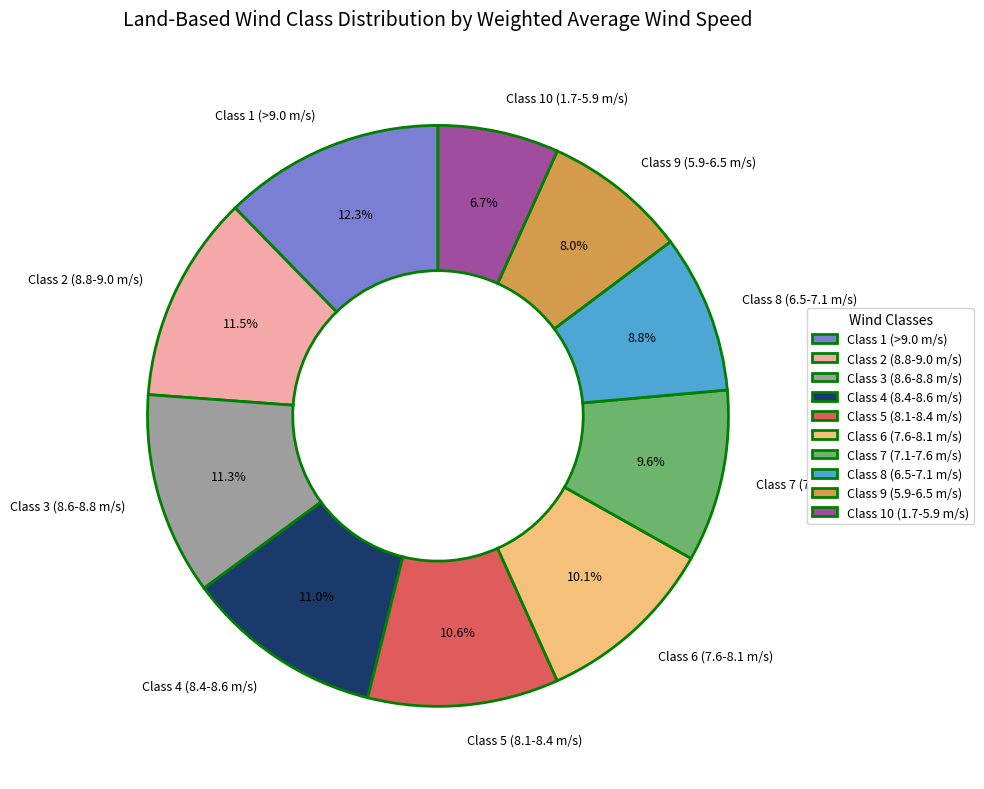

What is the smallest slice in the pie chart?

Class 10 (1.7-5.9 m/s)